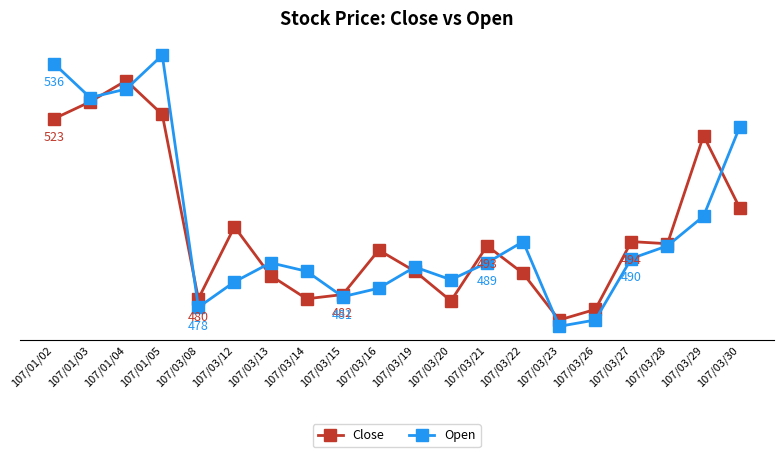

Does the chart have visible grid lines?

No